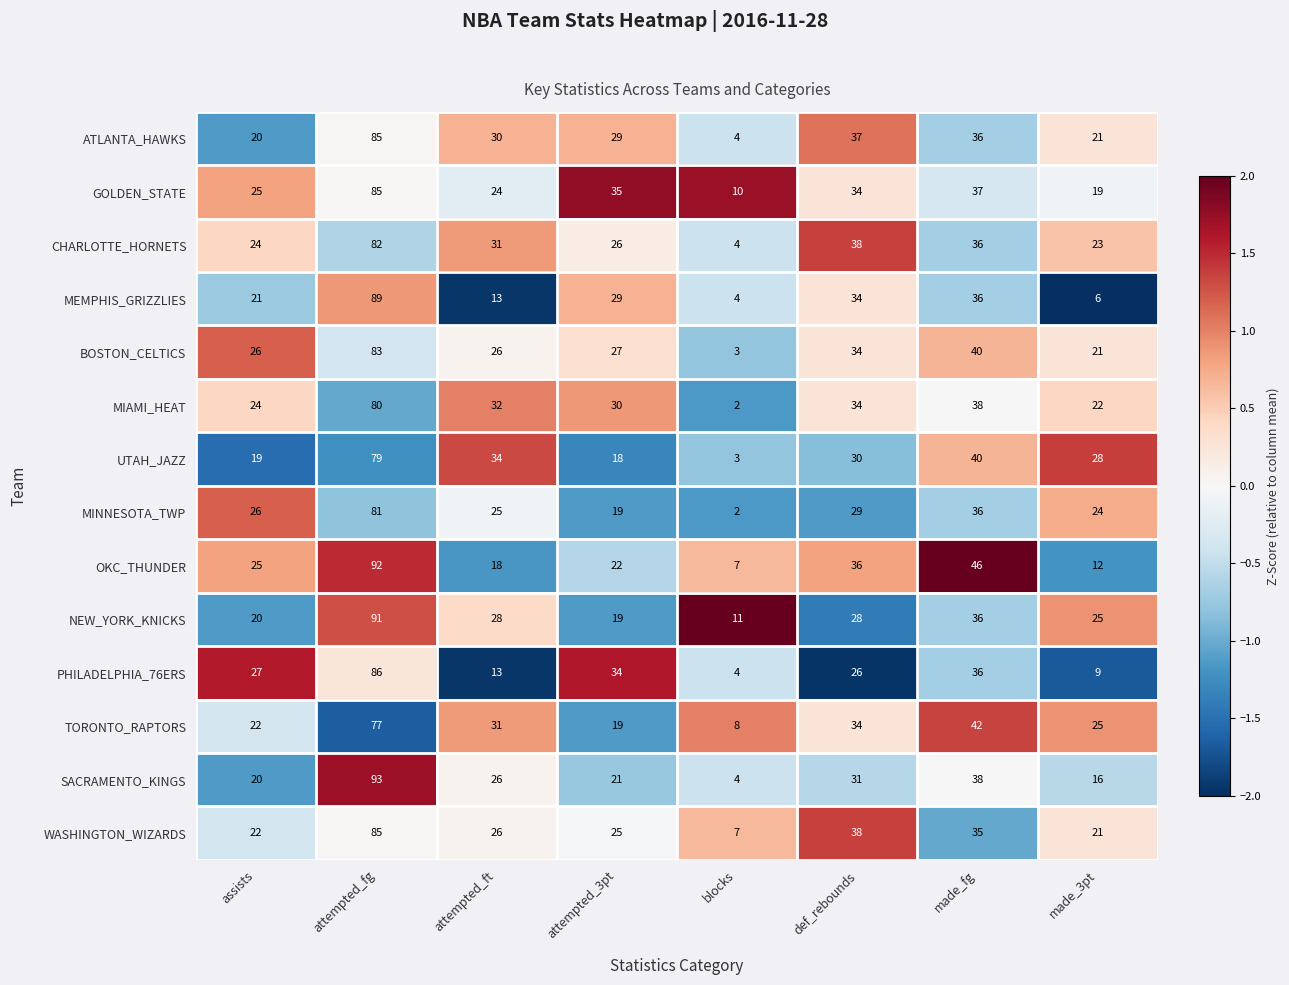

Which series has the widest spread of values?

SACRAMENTO_KINGS